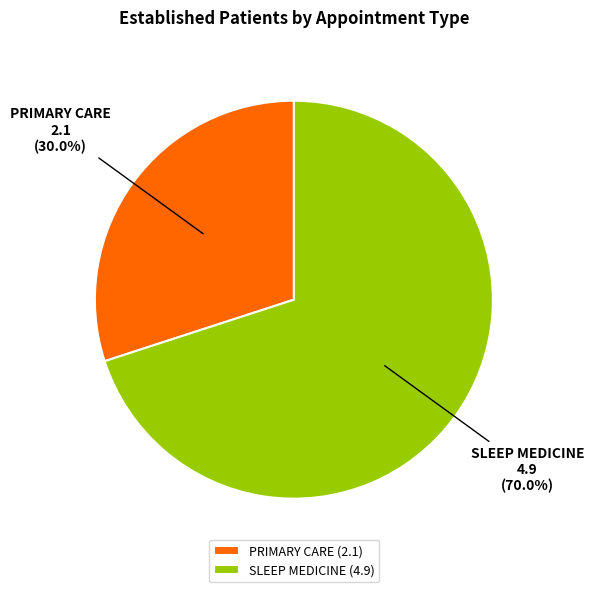

How many slices are in this pie chart?

2